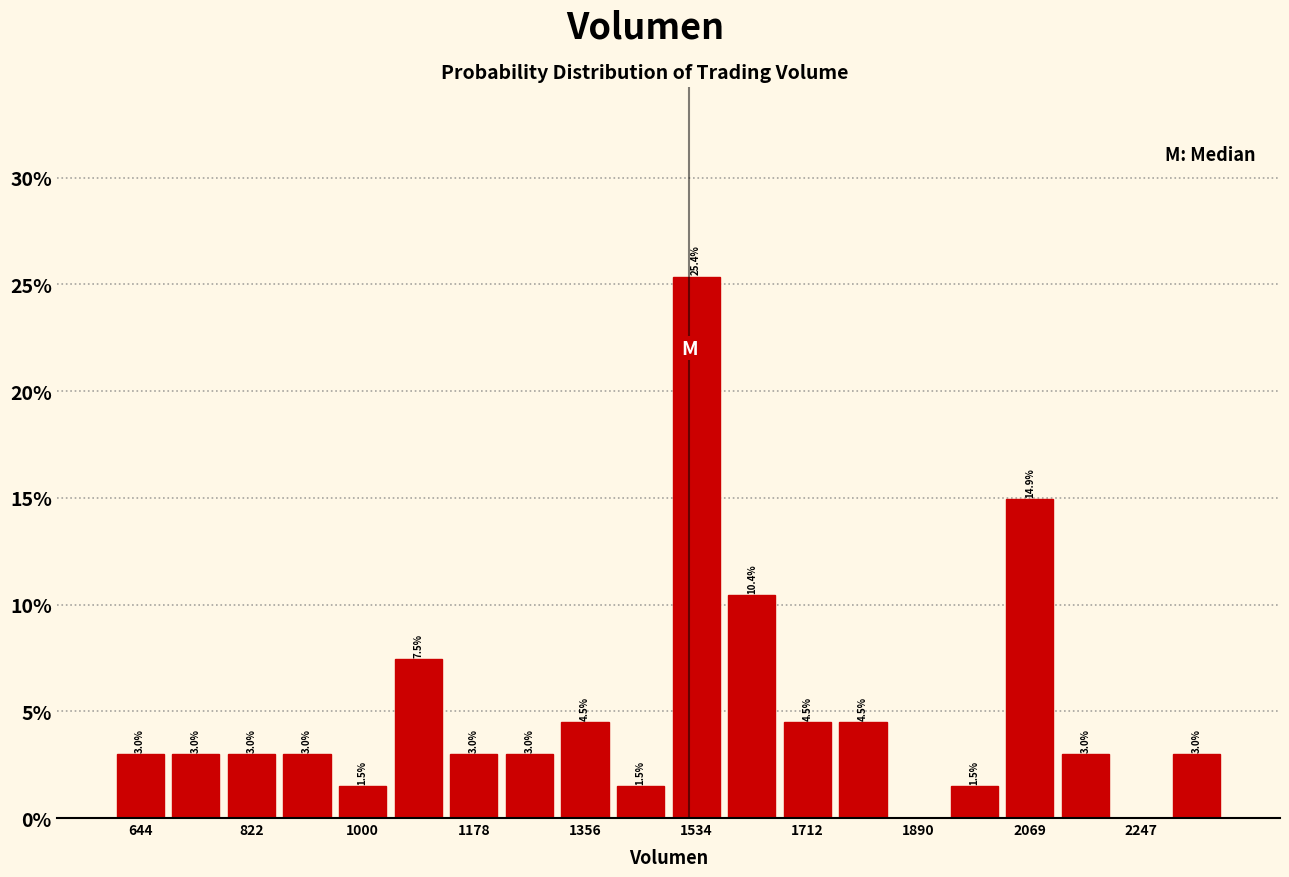

Which range on the x-axis has the tallest bar?

1500 to 1580